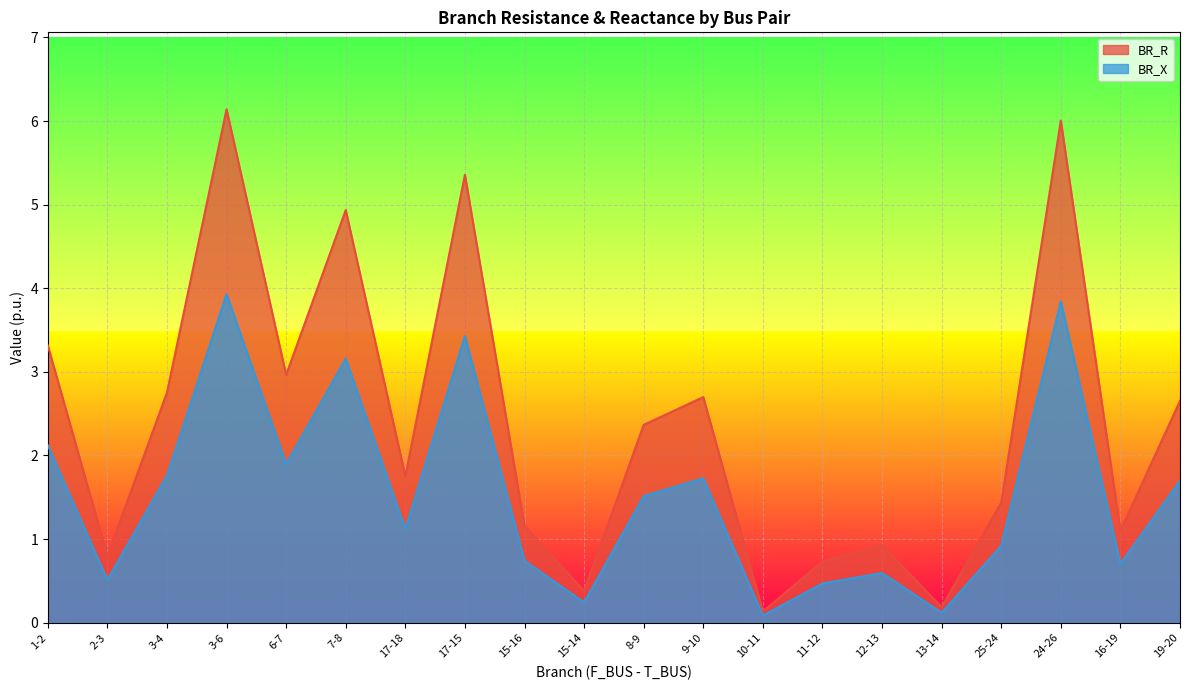

What is the highest value of the BR_R series?

6.1